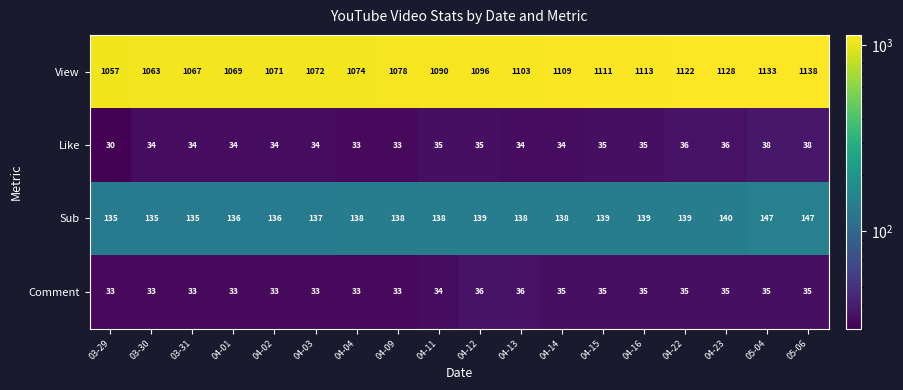

At which category is the sum across all series the highest?

05-06